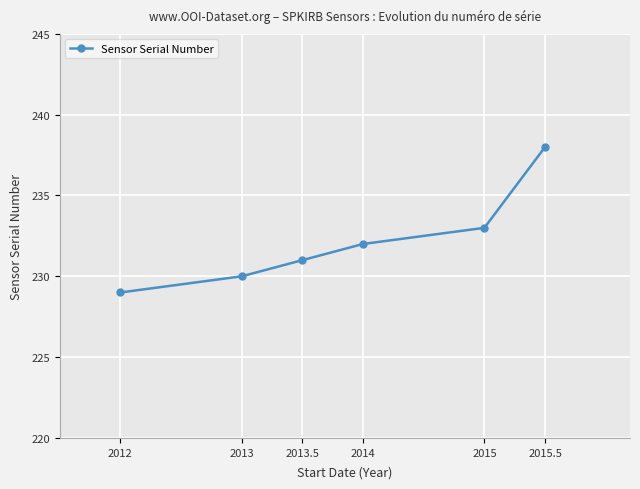

What is the maximum value shown in the chart?

238